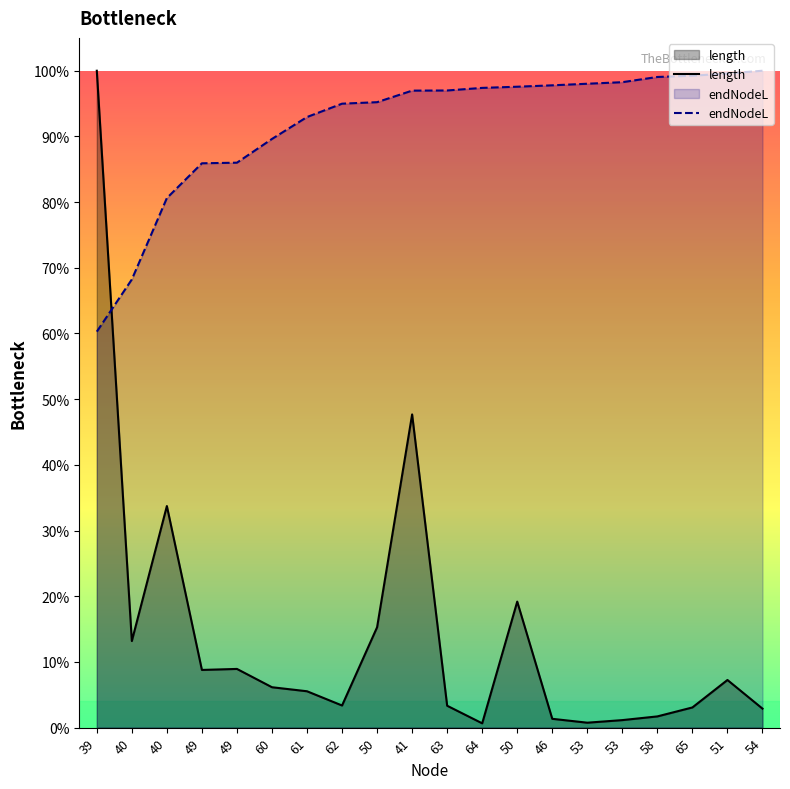

At which category does the chart reach its minimum across all series?

64